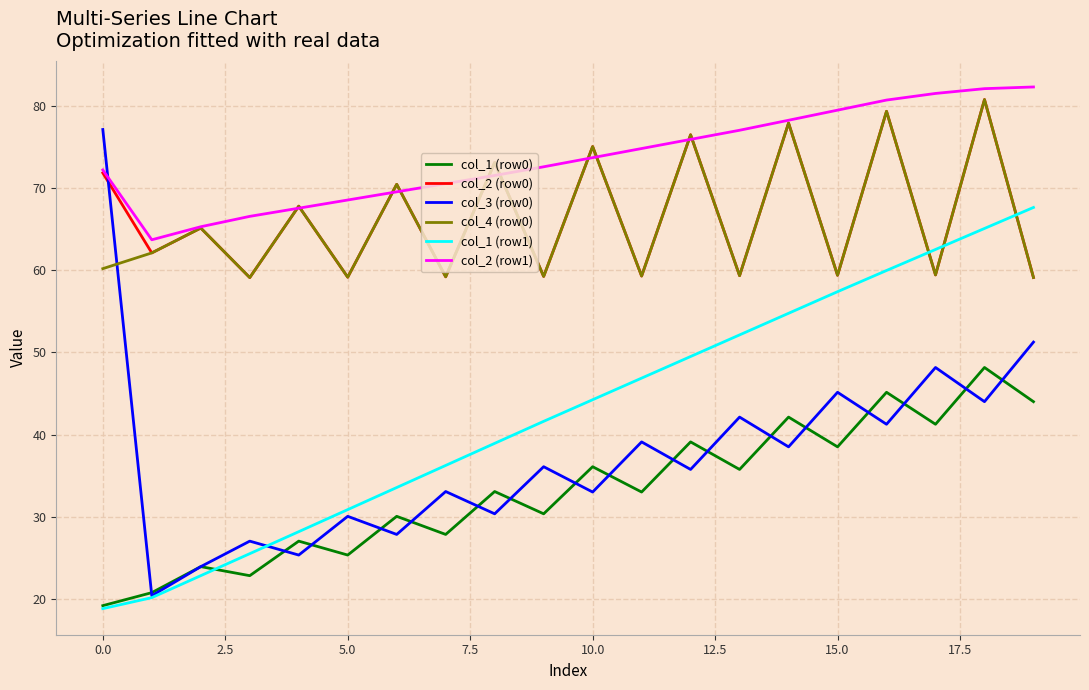

Which series has the widest spread of values?

col_3 (row0)